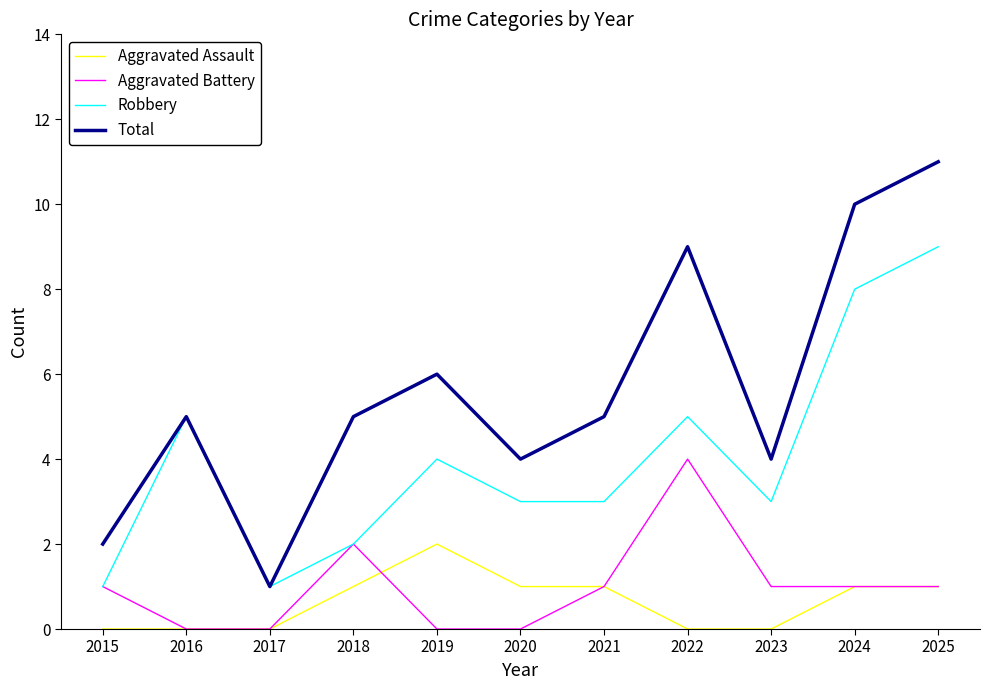

Rank the series at 2020 from lowest to highest value.

Aggravated Battery, Aggravated Assault, Robbery, Total